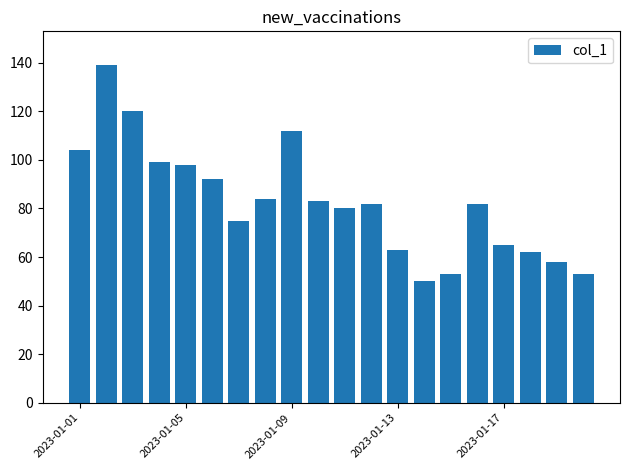

What is the value of the 1st bar from the left?

104